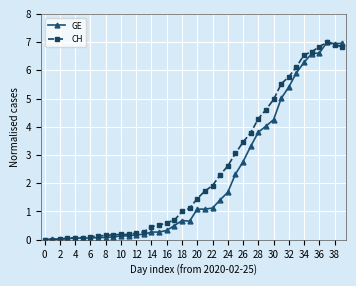

What is the value of the GE point at the 31st from the left?

4.3